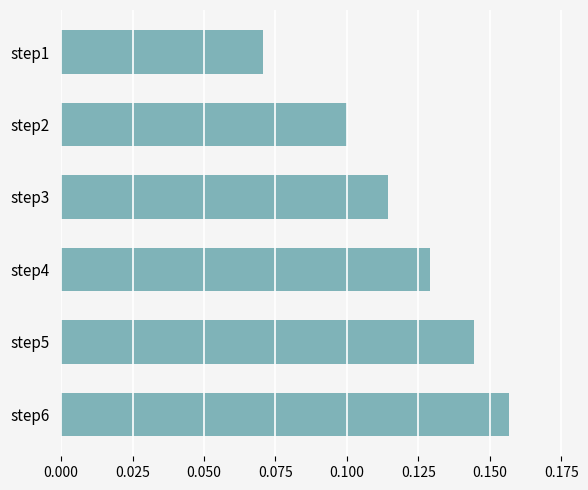

Which category has the lowest value across all series?

step1